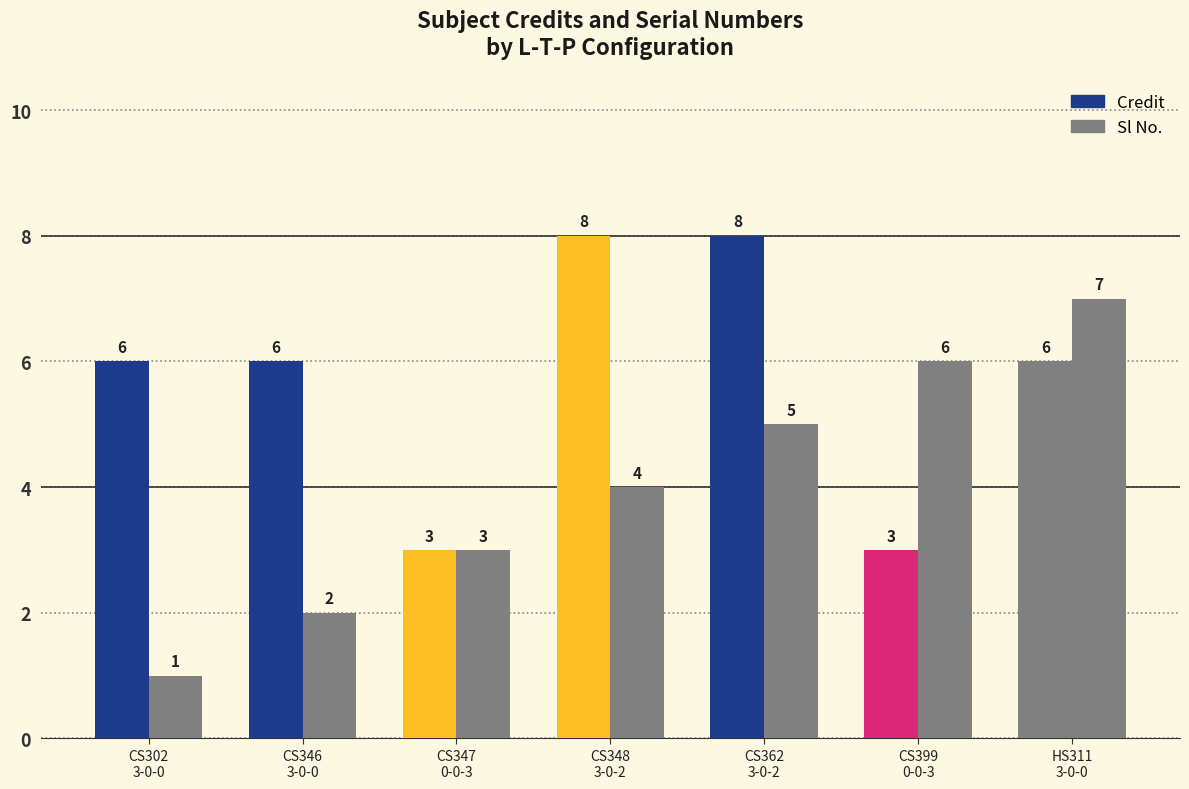

What is the difference between the Credit values at CS348
3-0-2 and CS399
0-0-3?

5